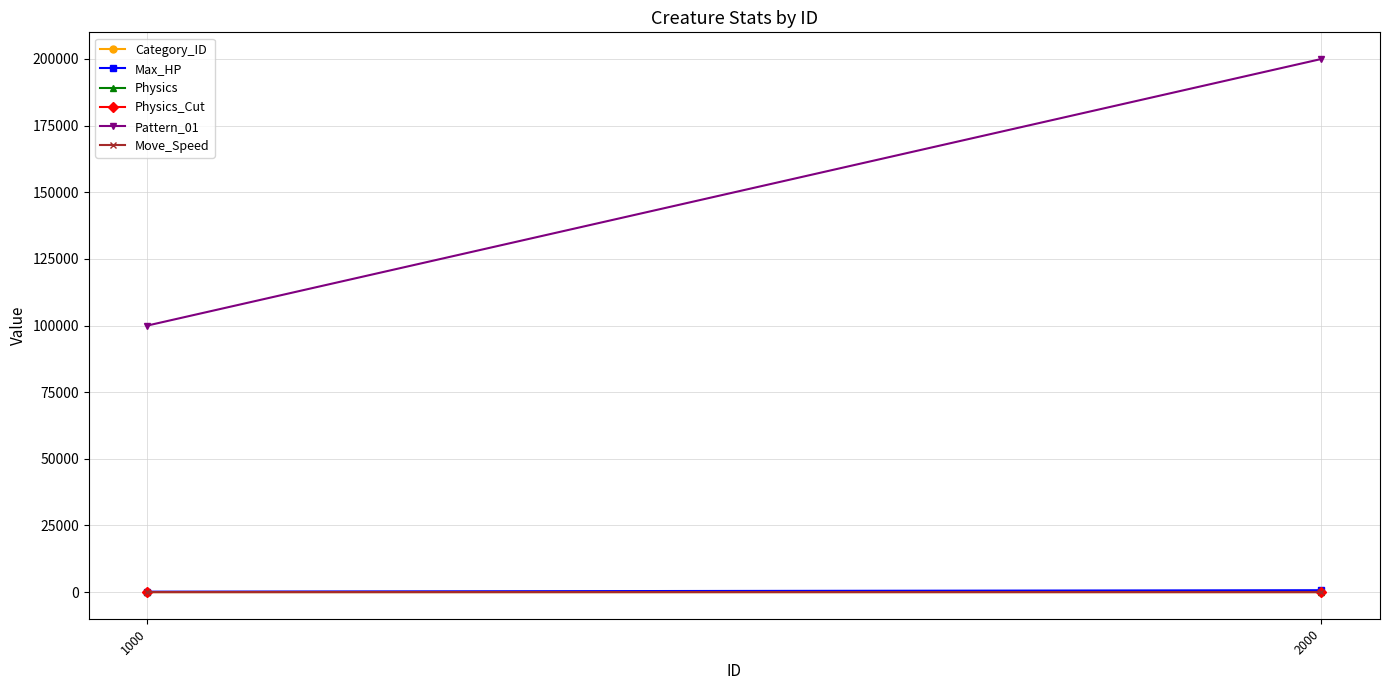

Which category has the highest value in the Max_HP series?

2000